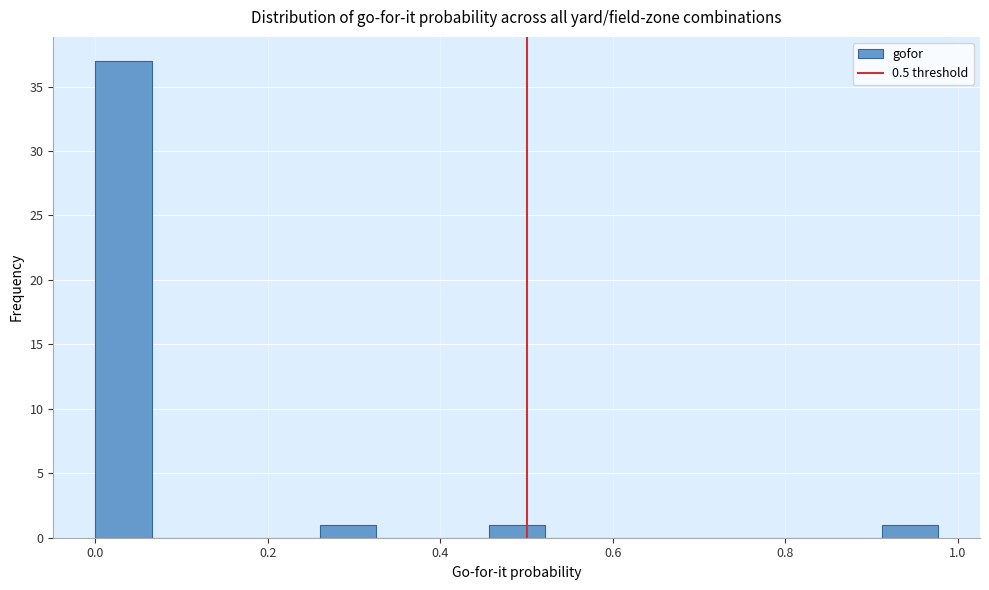

Around what value on the x-axis is the tallest bar? Give the approximate position of its centre, as read against the axis.

0.04